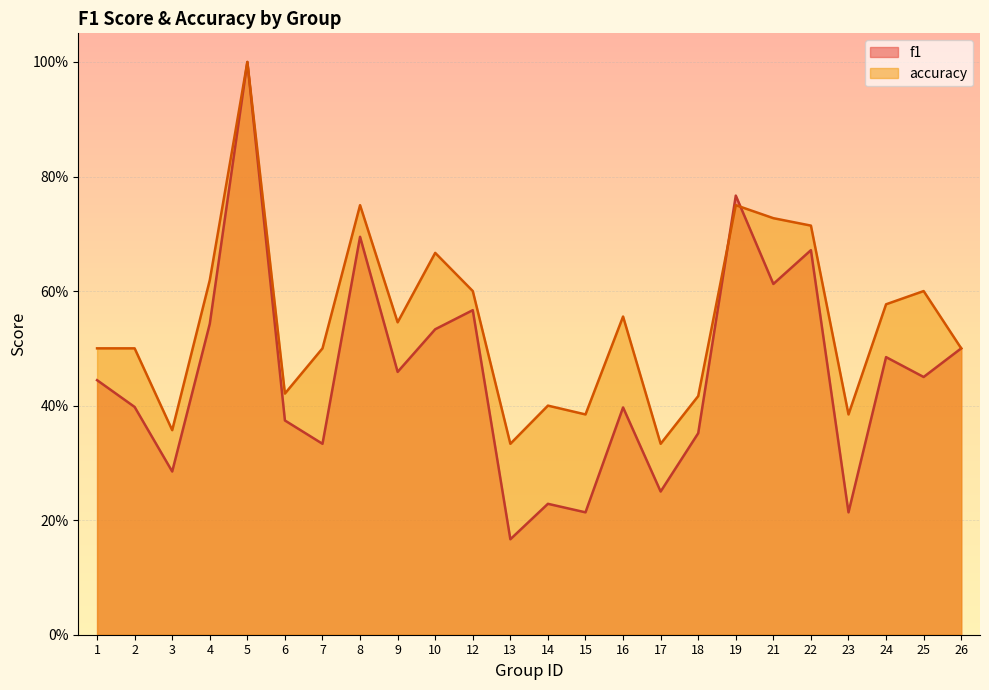

How many interior local valleys does the accuracy series have?

7